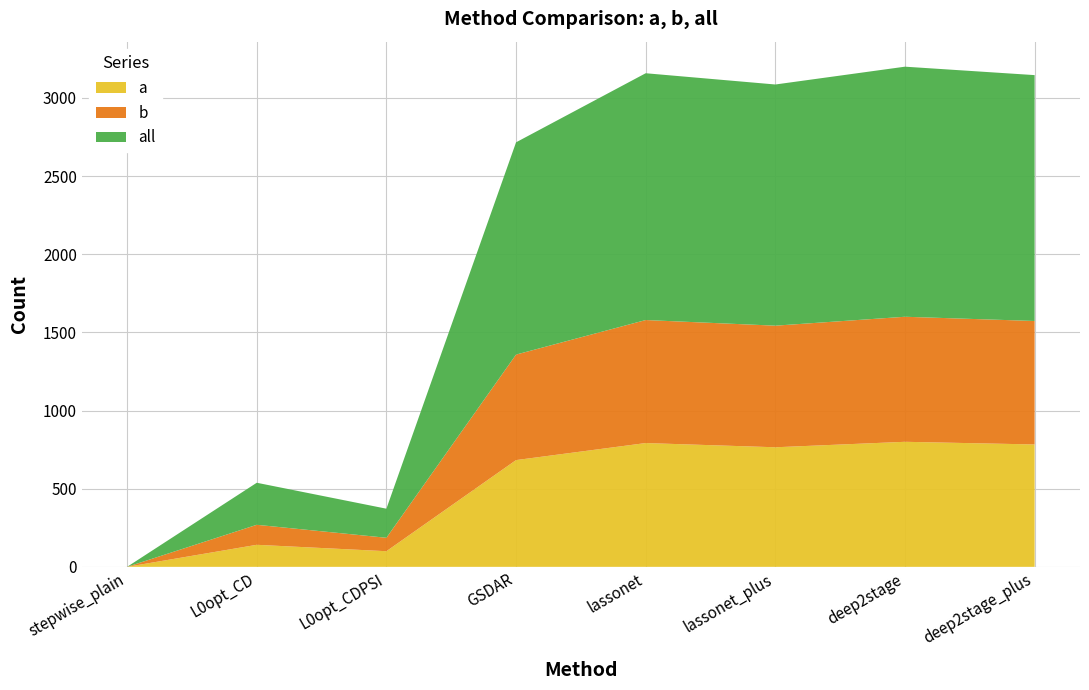

Reading right to left, list all the values displayed in this chart.

a: 783	800	765	792	683	100	141	0
b: 790	800	778	787	675	86	128	0
all: 1573	1600	1543	1579	1358	186	269	0